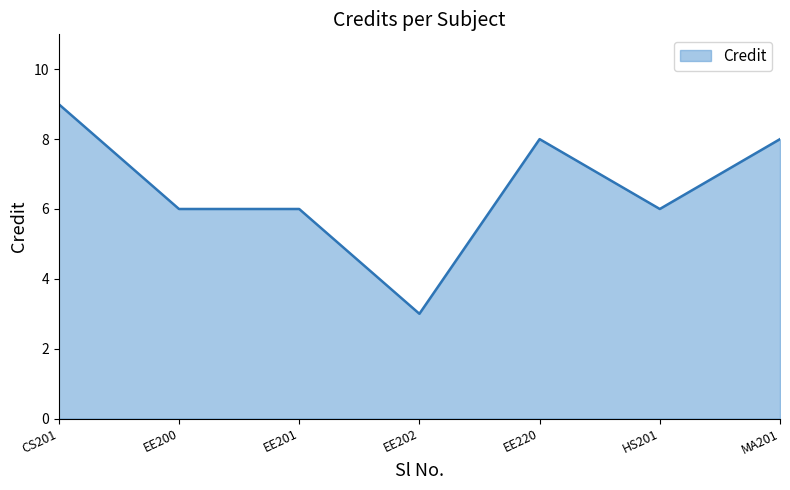

Is it true that the value at EE202 is 1?

False